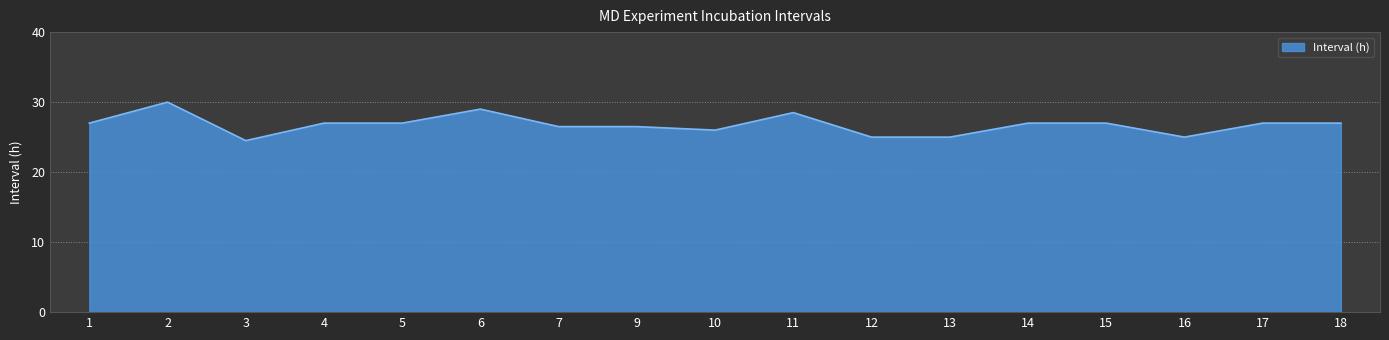

What is the sum of all values?

455.0